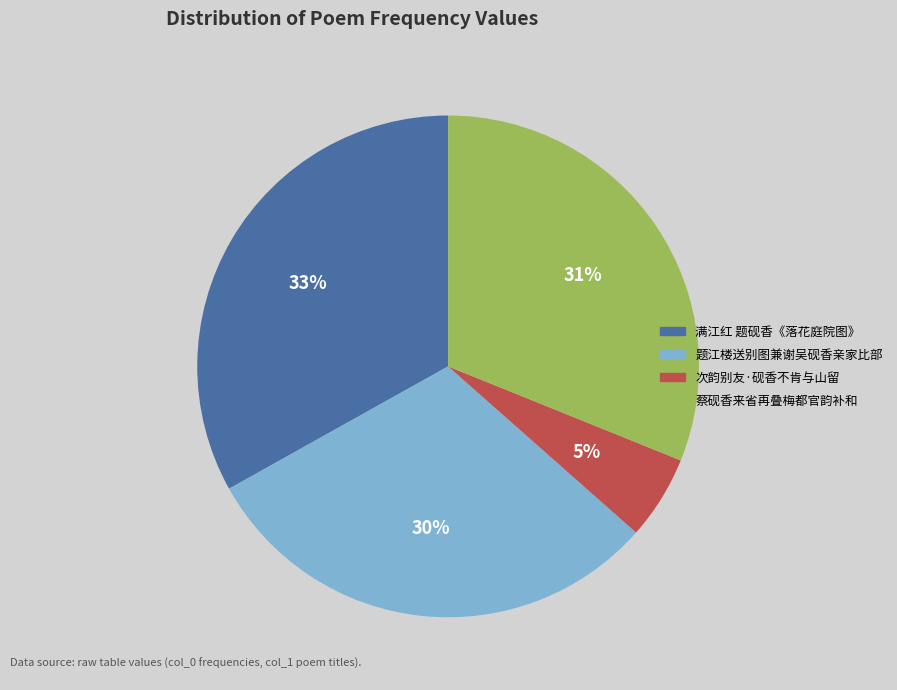

Combined, do 次韵别友·砚香不肯与山留 and 满江红 题砚香《落花庭院图》 account for over 50%?

No